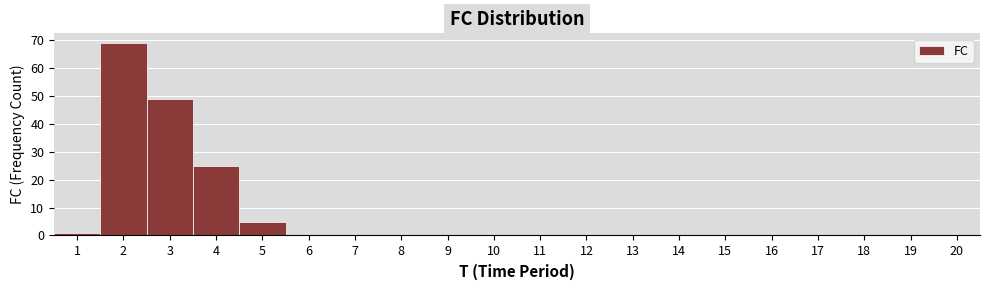

How tall is the bar that spans 1.5 to 2.5 on the x-axis? The values are not printed on the chart, so give them approximately, as read against the axis.

69